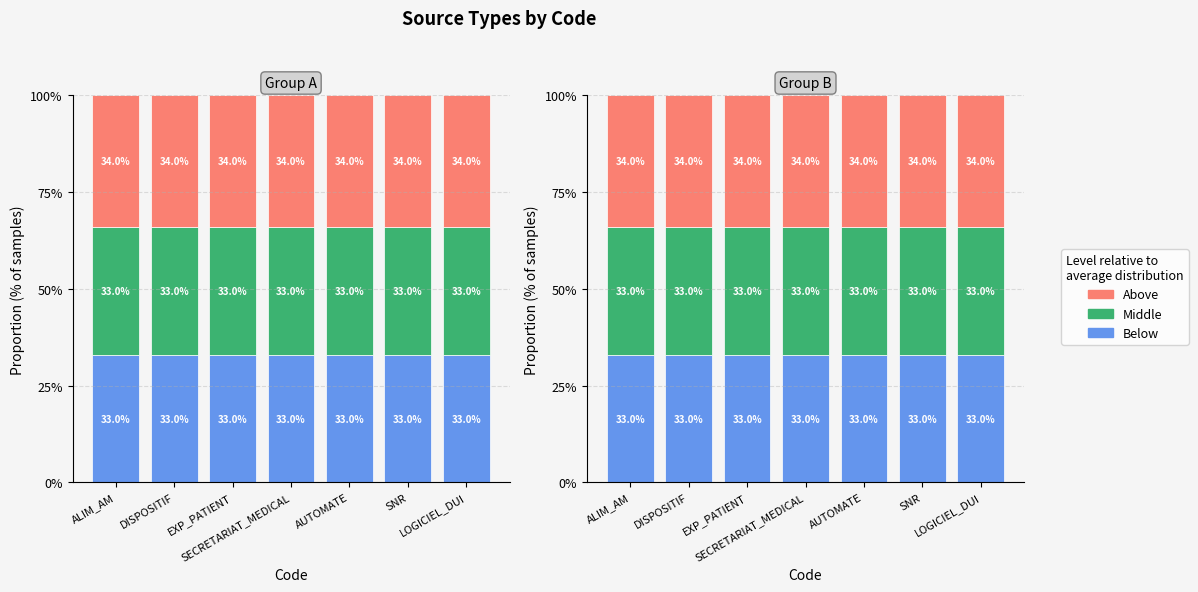

At SNR, list the series in order from smallest to largest.

Below, Middle, Above